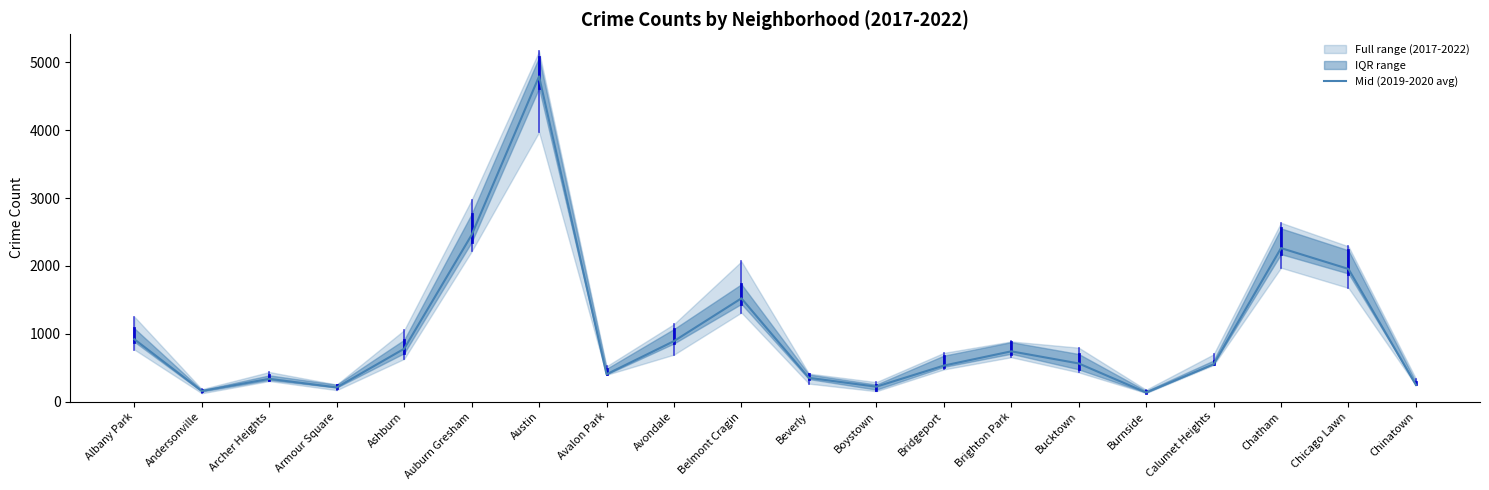

What is the change in value from Beverly to Calumet Heights?

+199.5